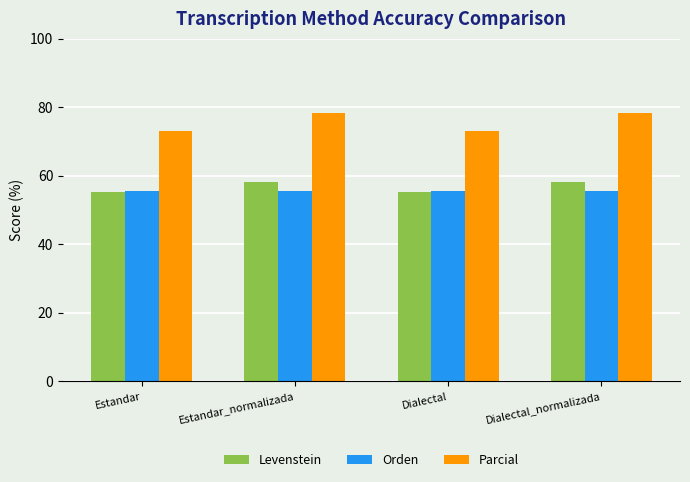

Are the bars grouped side by side (vs. stacked)?

Yes